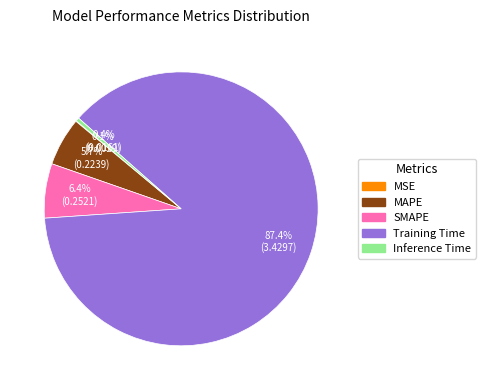

Which slice is the largest?

Training Time